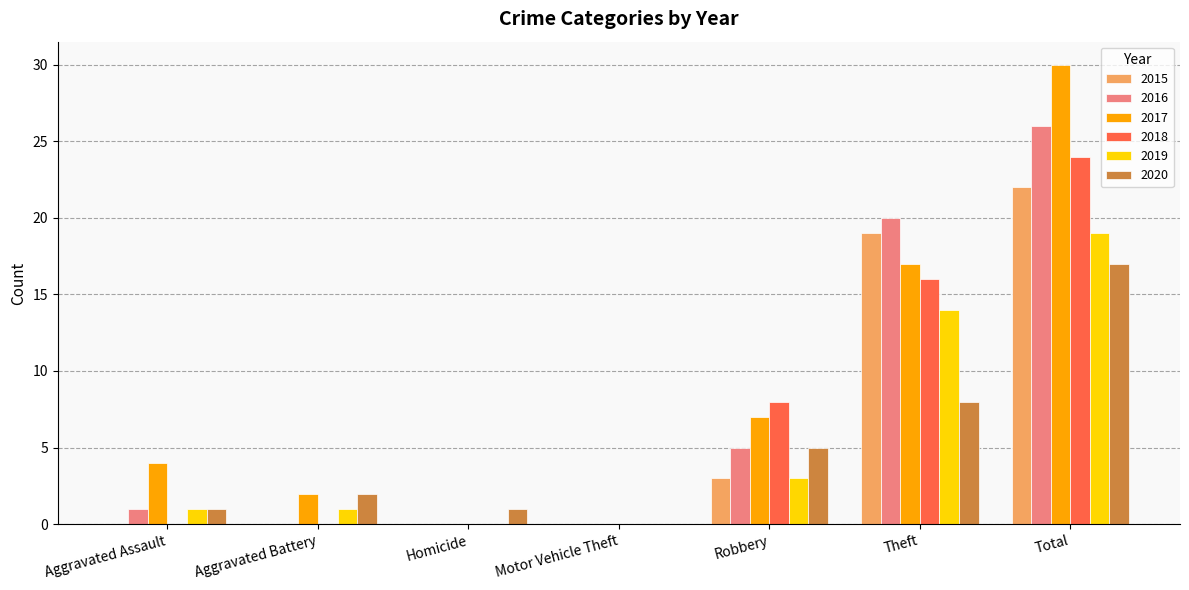

Which series has the largest range (max minus min)?

2017